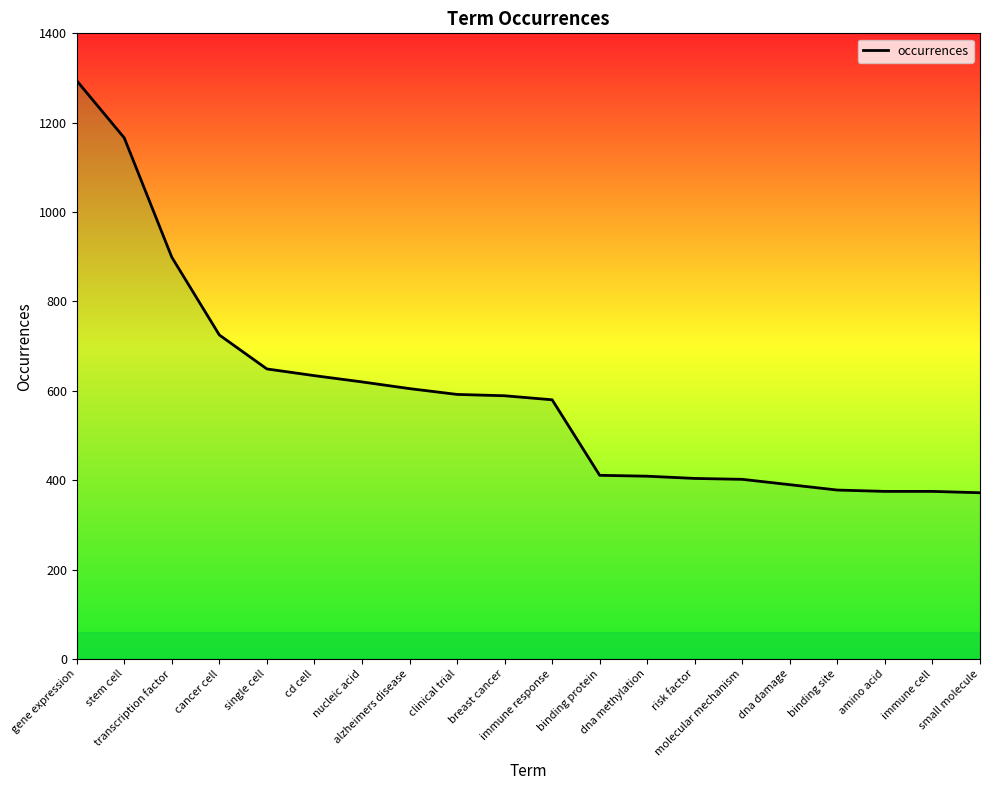

What is the minimum value shown in the chart?

372